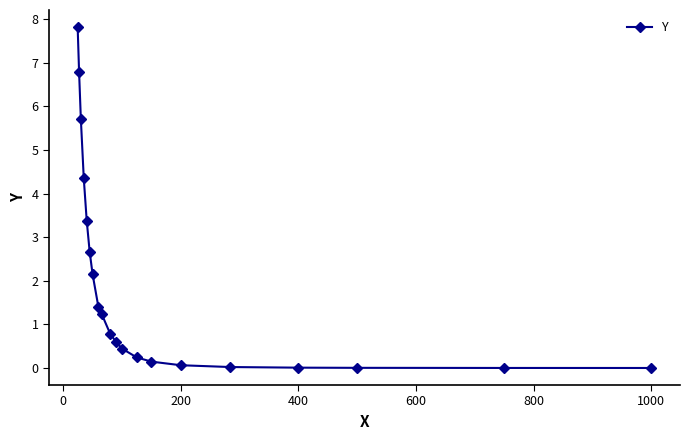

What is the difference between the maximum and minimum values?

7.8